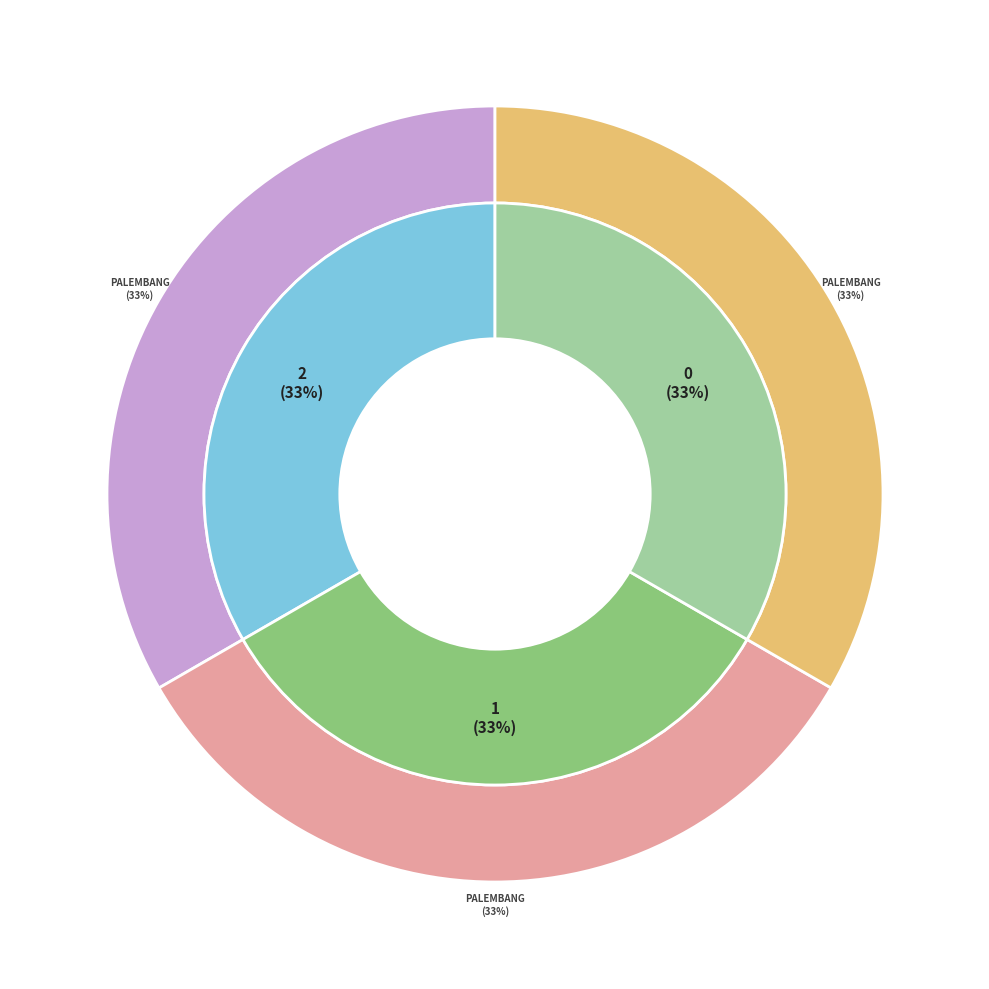

Is it true that BRI - #10618 - PALEMBANG - SSB RES TEBO is 23% of the pie?

False